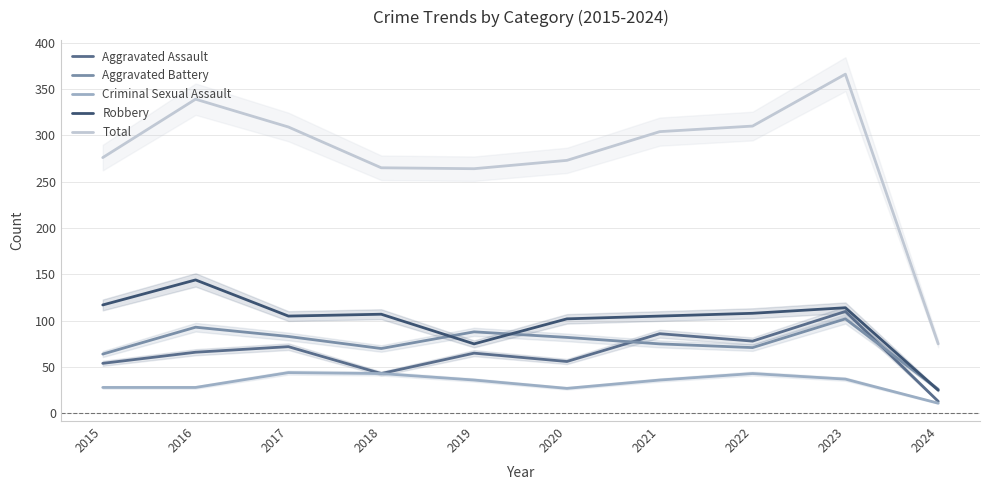

The value of Total at 2017 is 475. True or false?

False